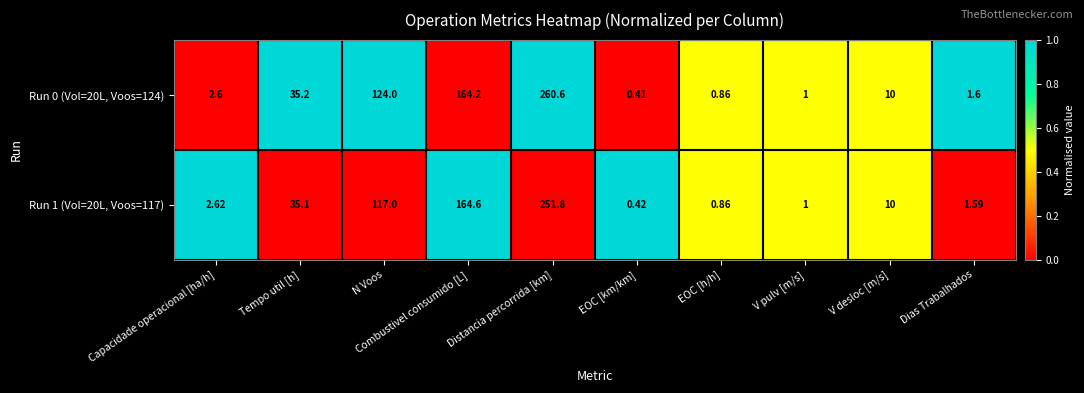

At which category is the sum across all series the highest?

Distancia percorrida [km]